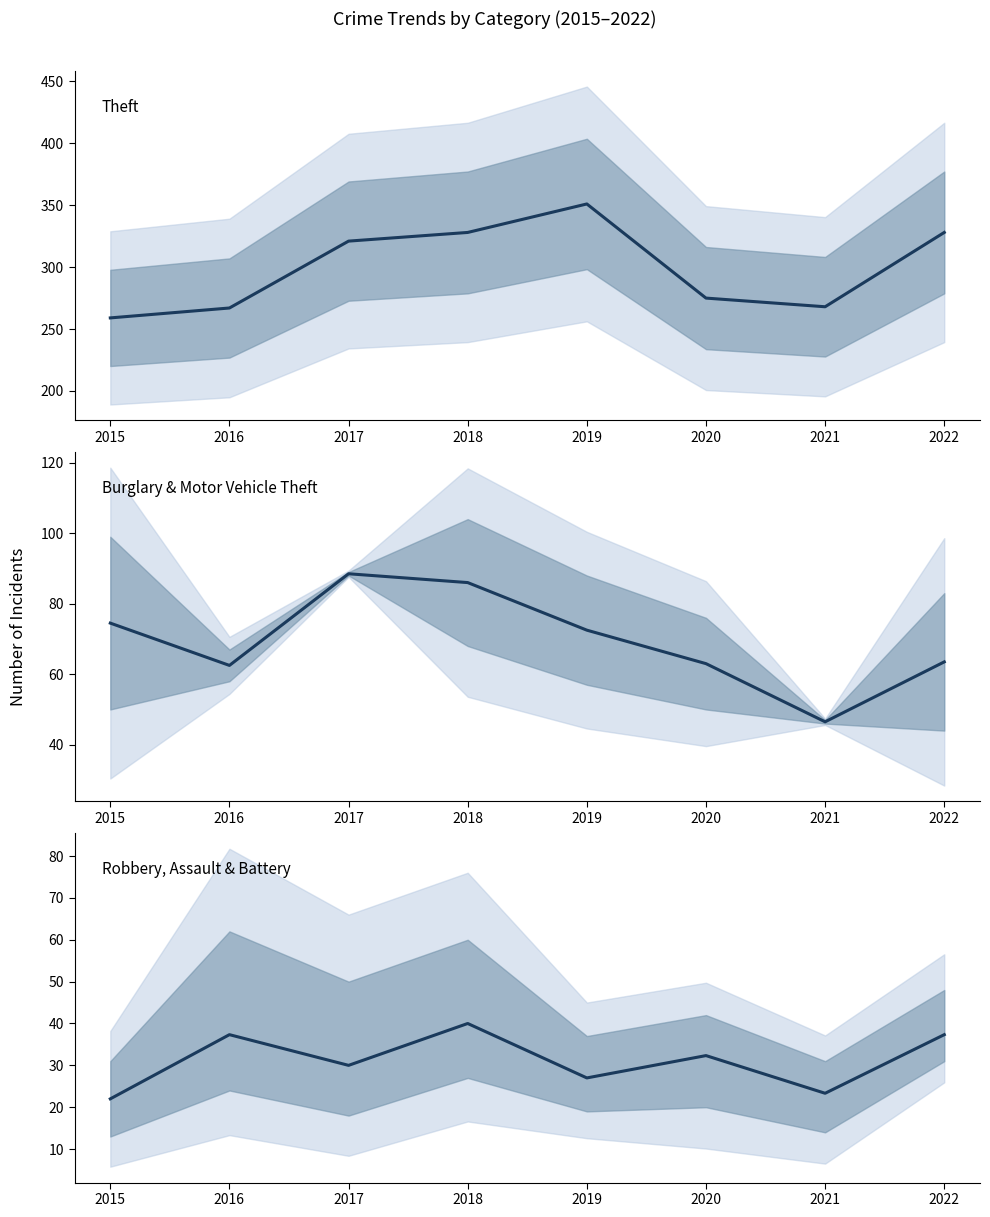

Where is the first local minimum for Burglary & Motor Vehicle Theft?

2016